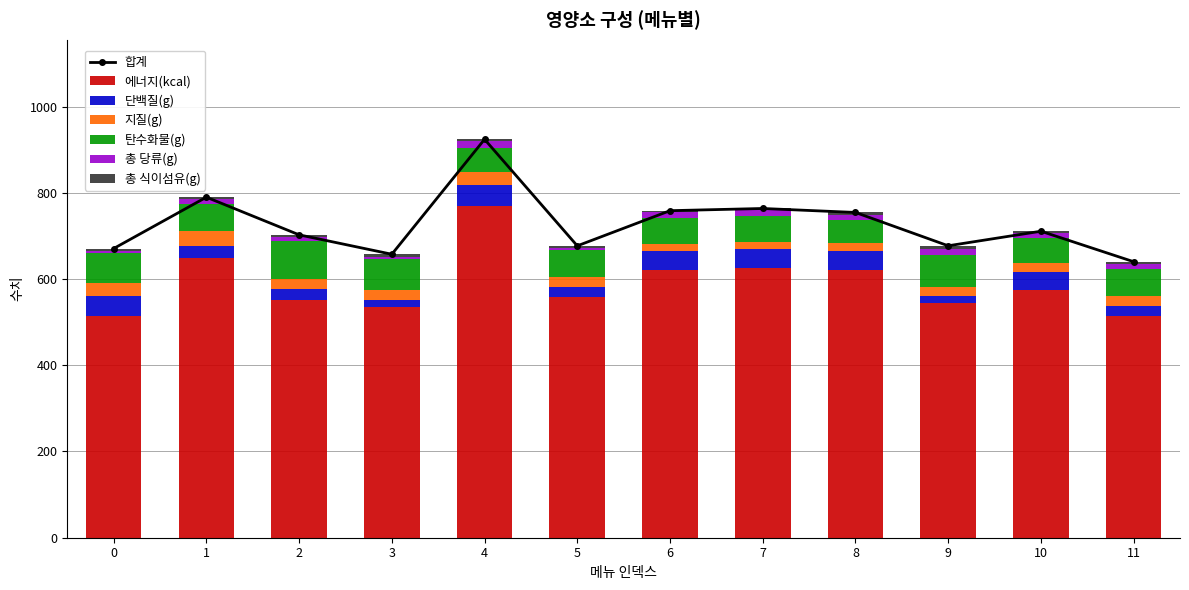

Are the bars horizontal?

No